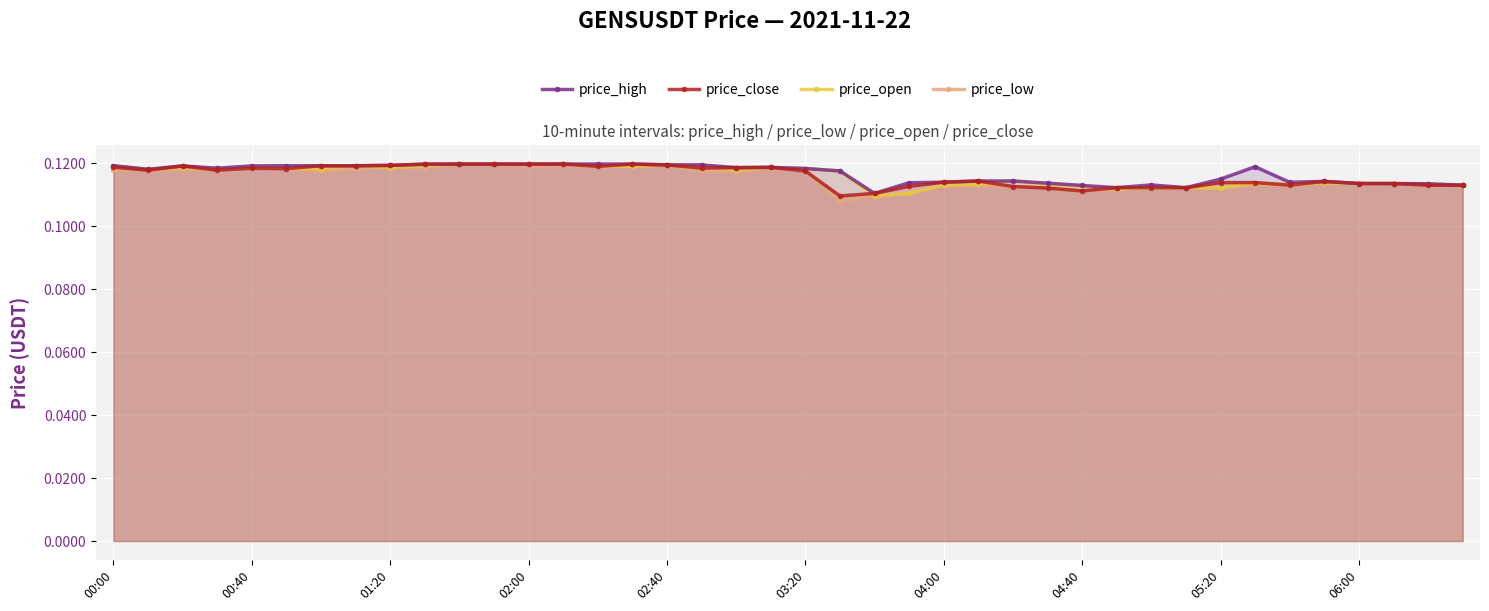

Count the price_high values in the range 0 to 1.

40